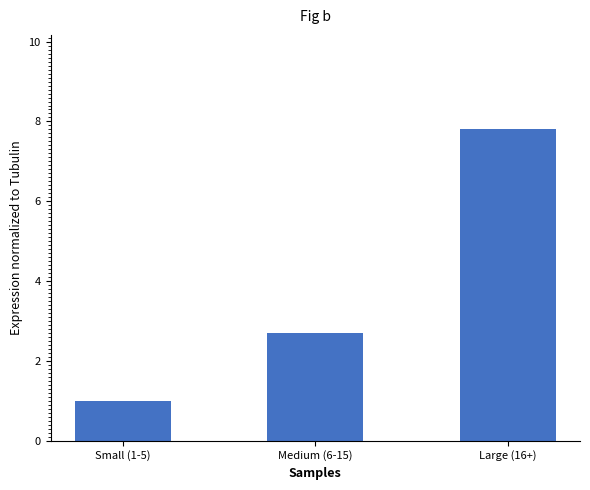

The value at Large (16+) is 7.8. True or false?

True